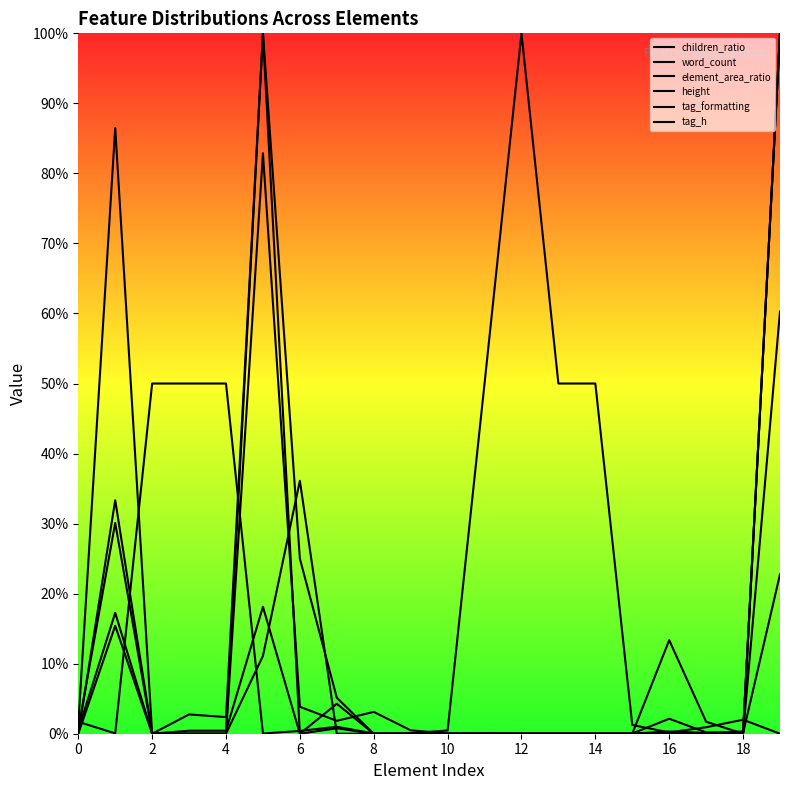

Where is the first local minimum for children_ratio?

2